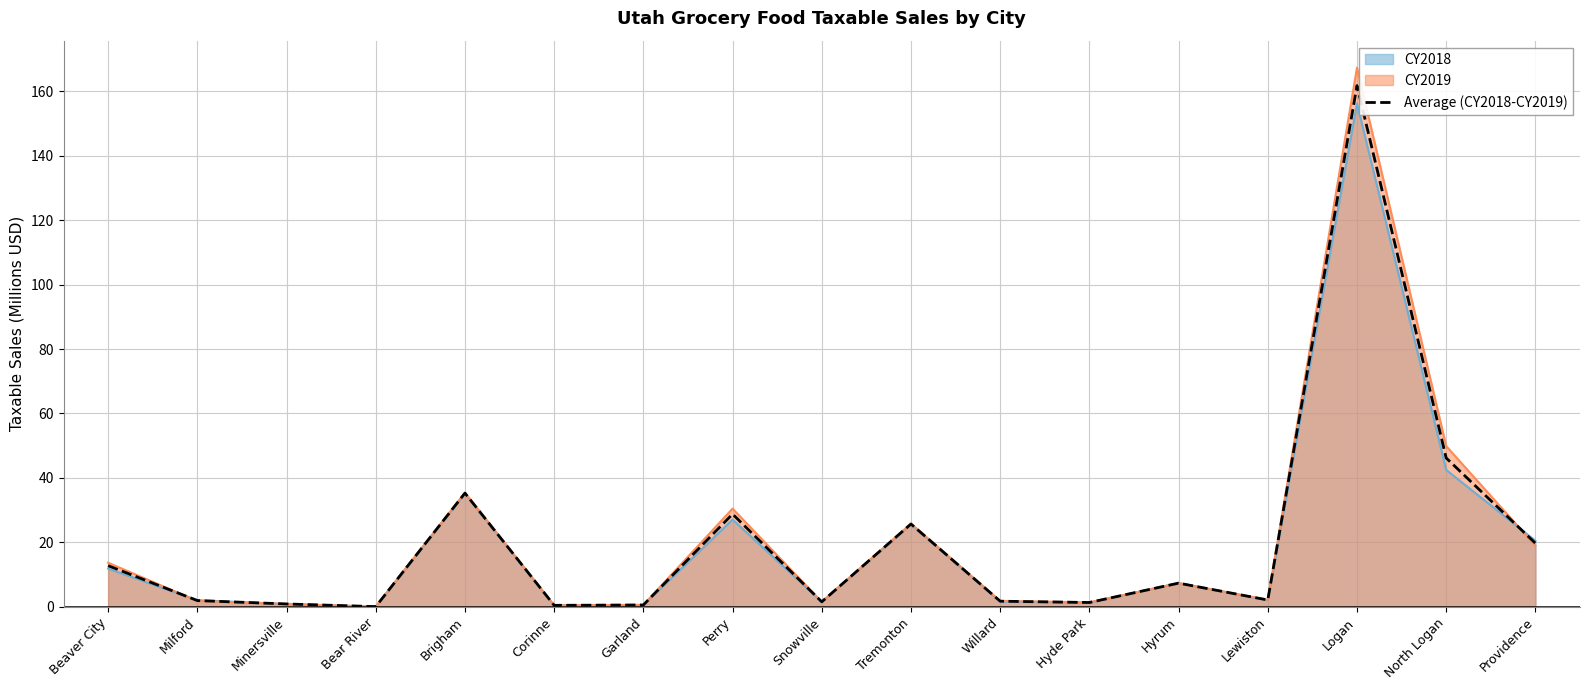

What is the greatest value displayed?

167.4